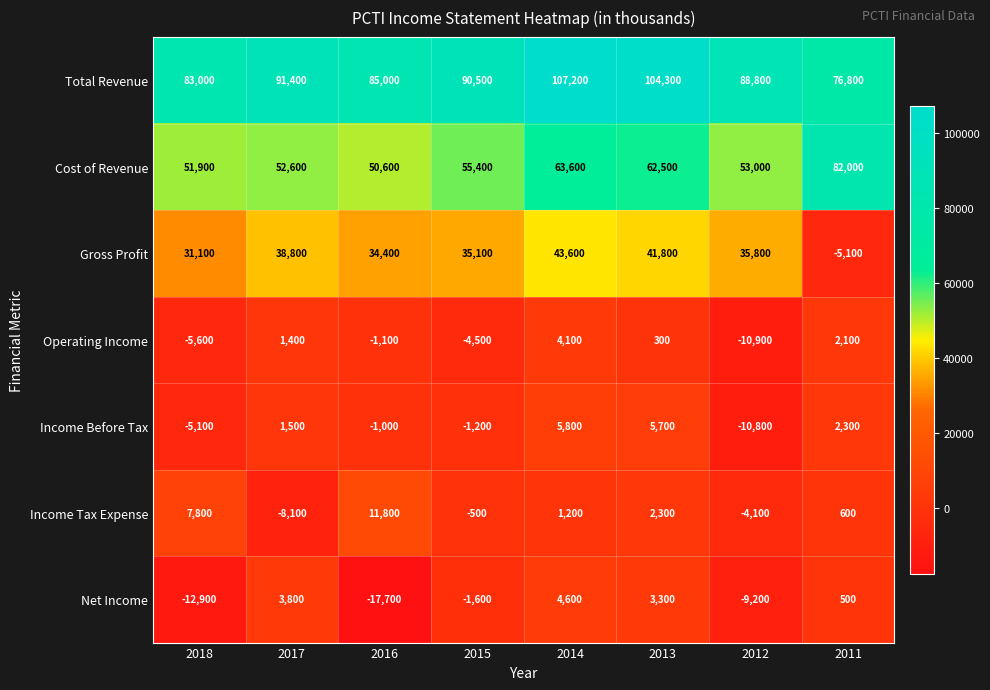

Which series changed the most between 2014 and 2013?

Operating Income